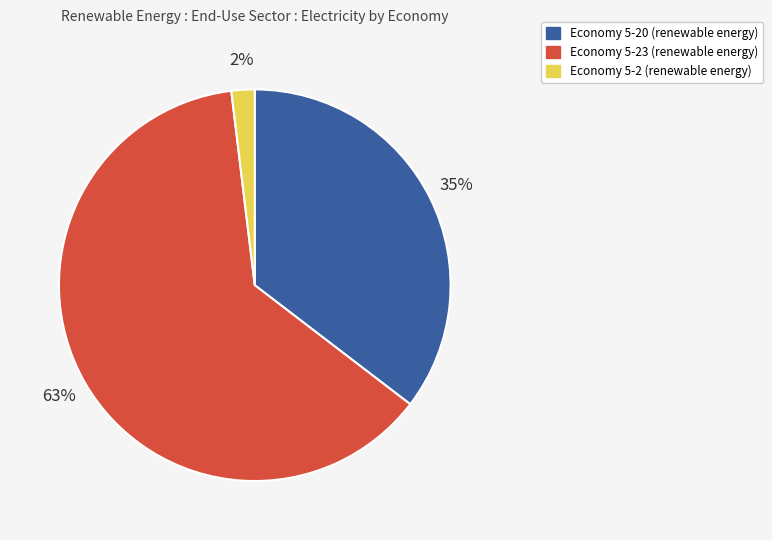

Does any single category account for the majority?

Yes